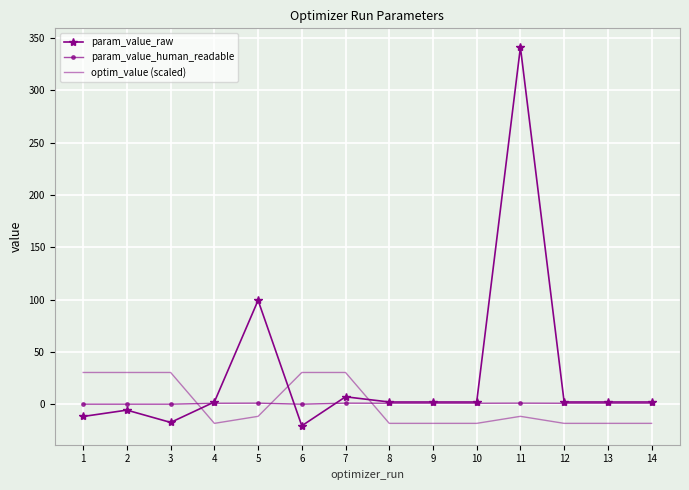

True or false: optim_value (scaled) has more than 2 interior local peaks.

True